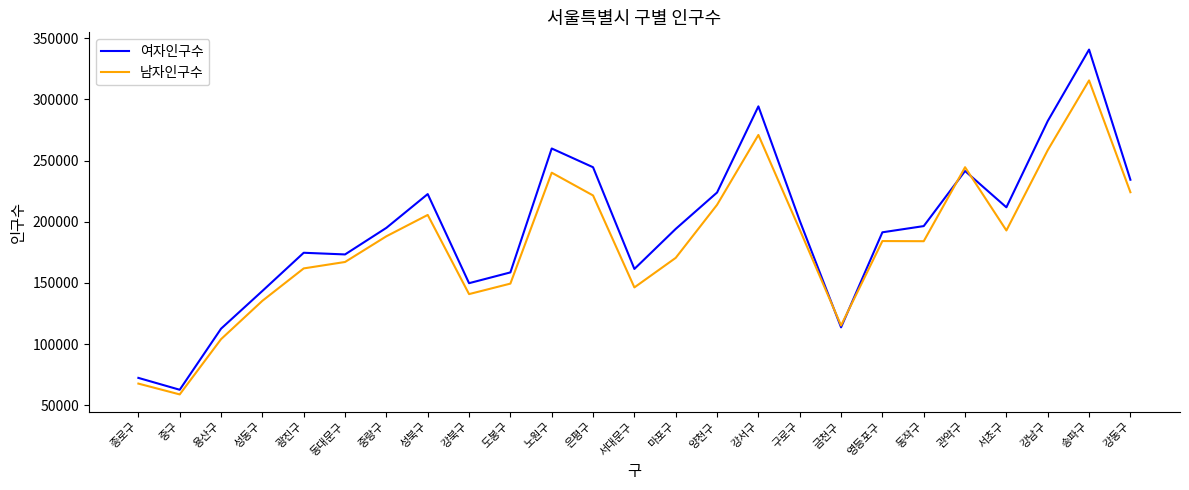

Which series has the widest spread of values?

여자인구수